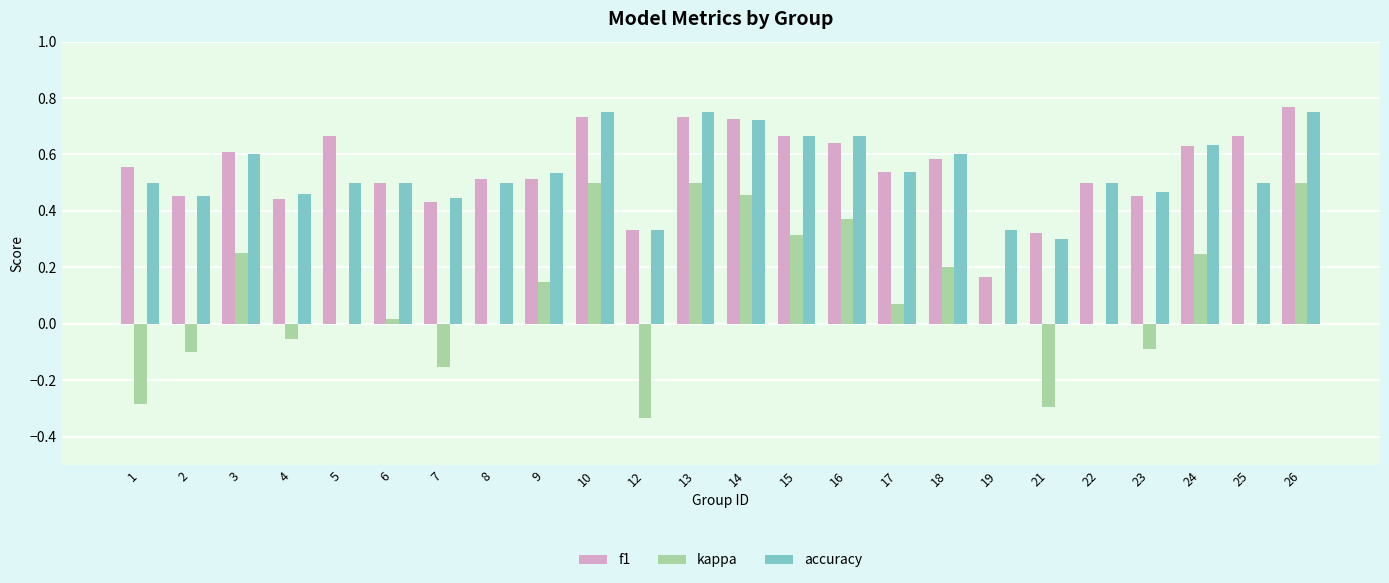

What is the sum of all f1 values?

13.1